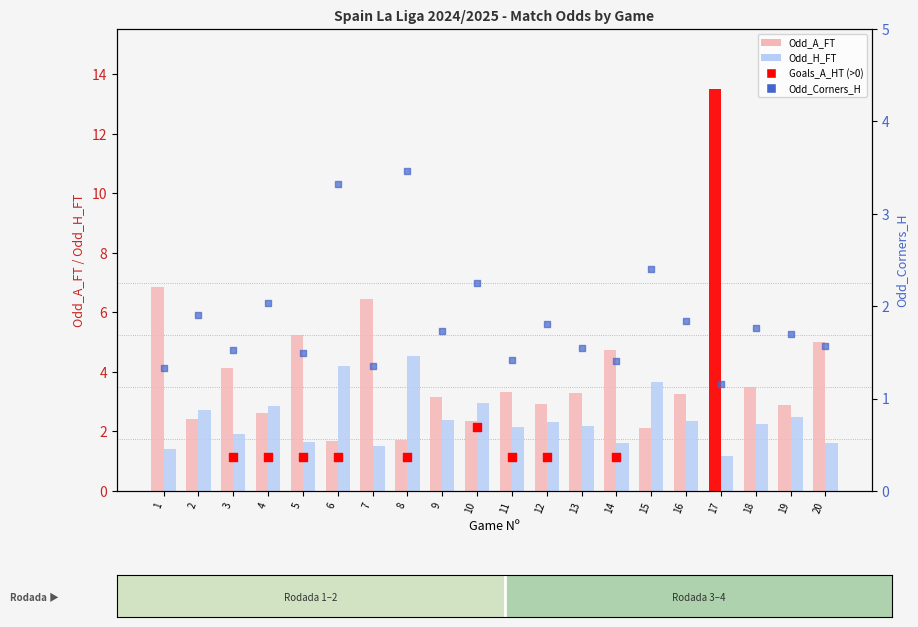

Is the value of Odd_A_FT at 17 greater than the value of Odd_H_FT at 11?

Yes